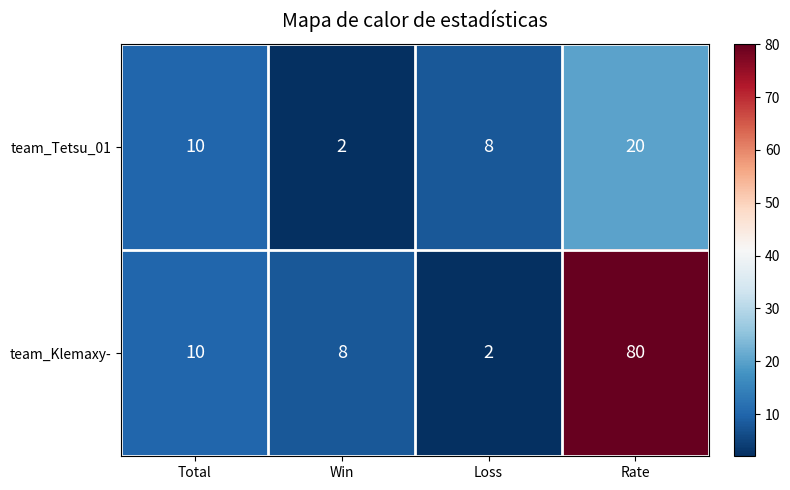

What is the sum of the team_Klemaxy- values at Total and Rate?

90